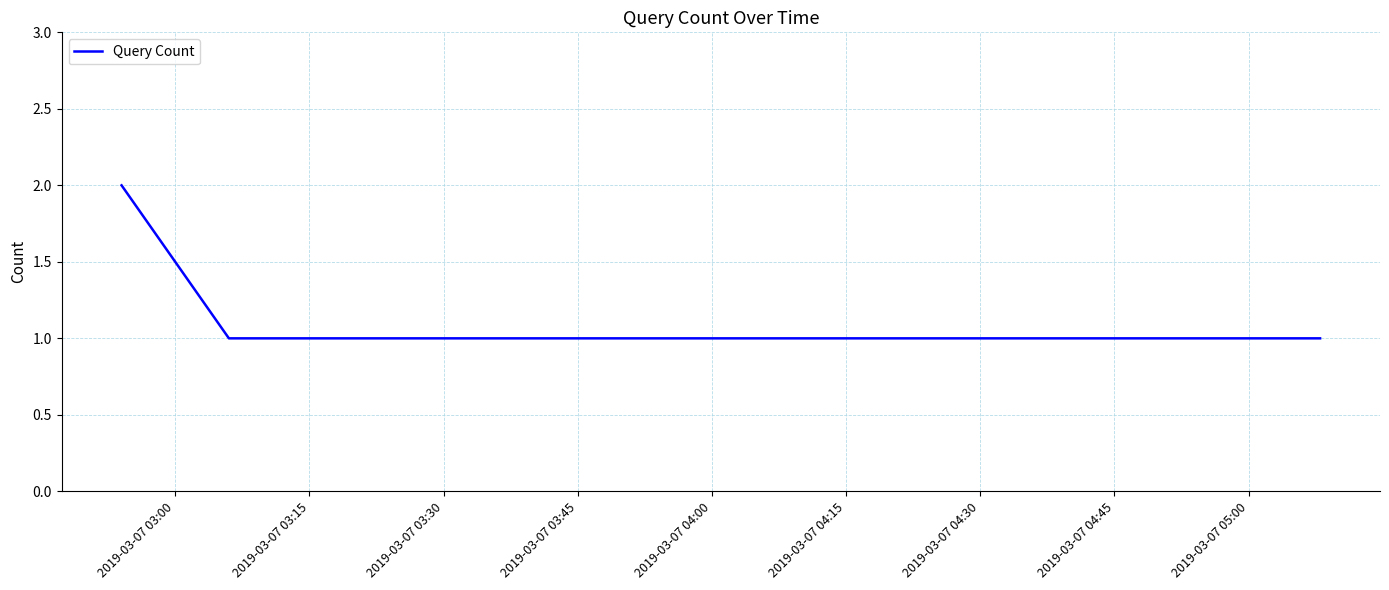

How many distinct data groups are displayed?

1